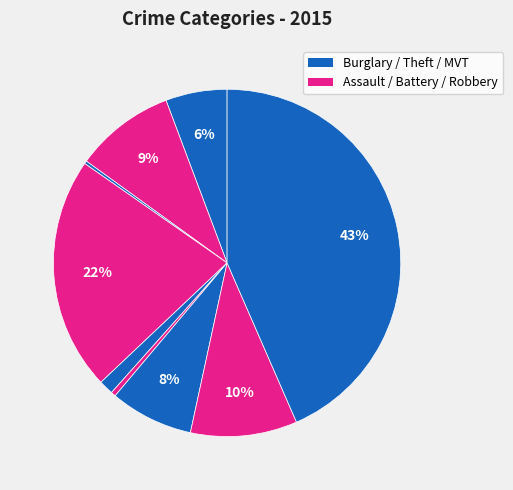

How many slices are in this pie chart?

9